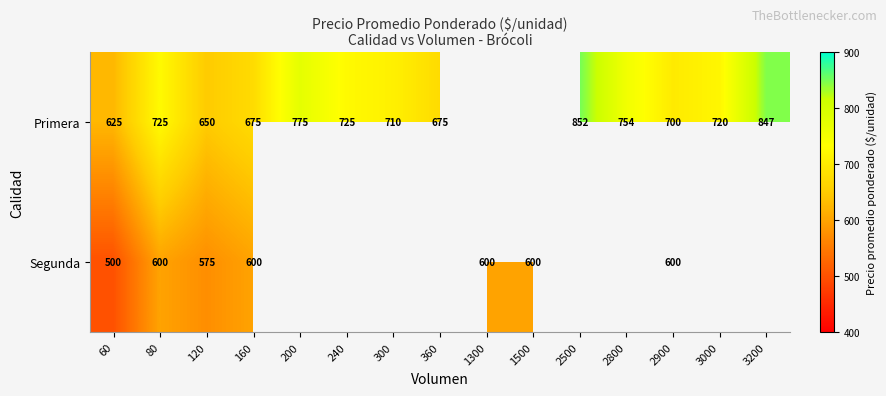

The Segunda series shows 600 at 160. True or false?

True